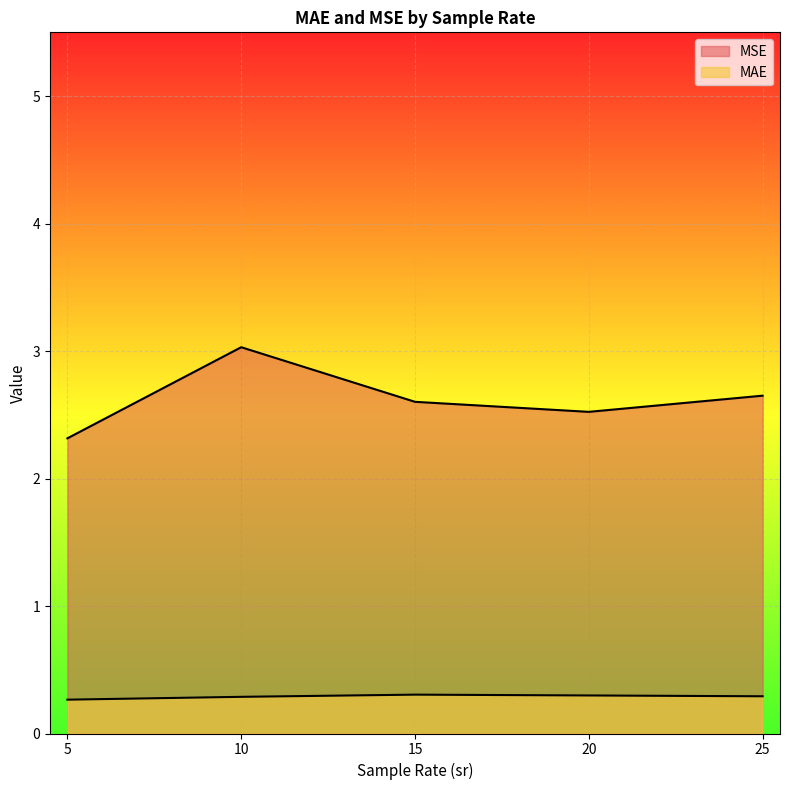

How many lines are shown in the chart?

2